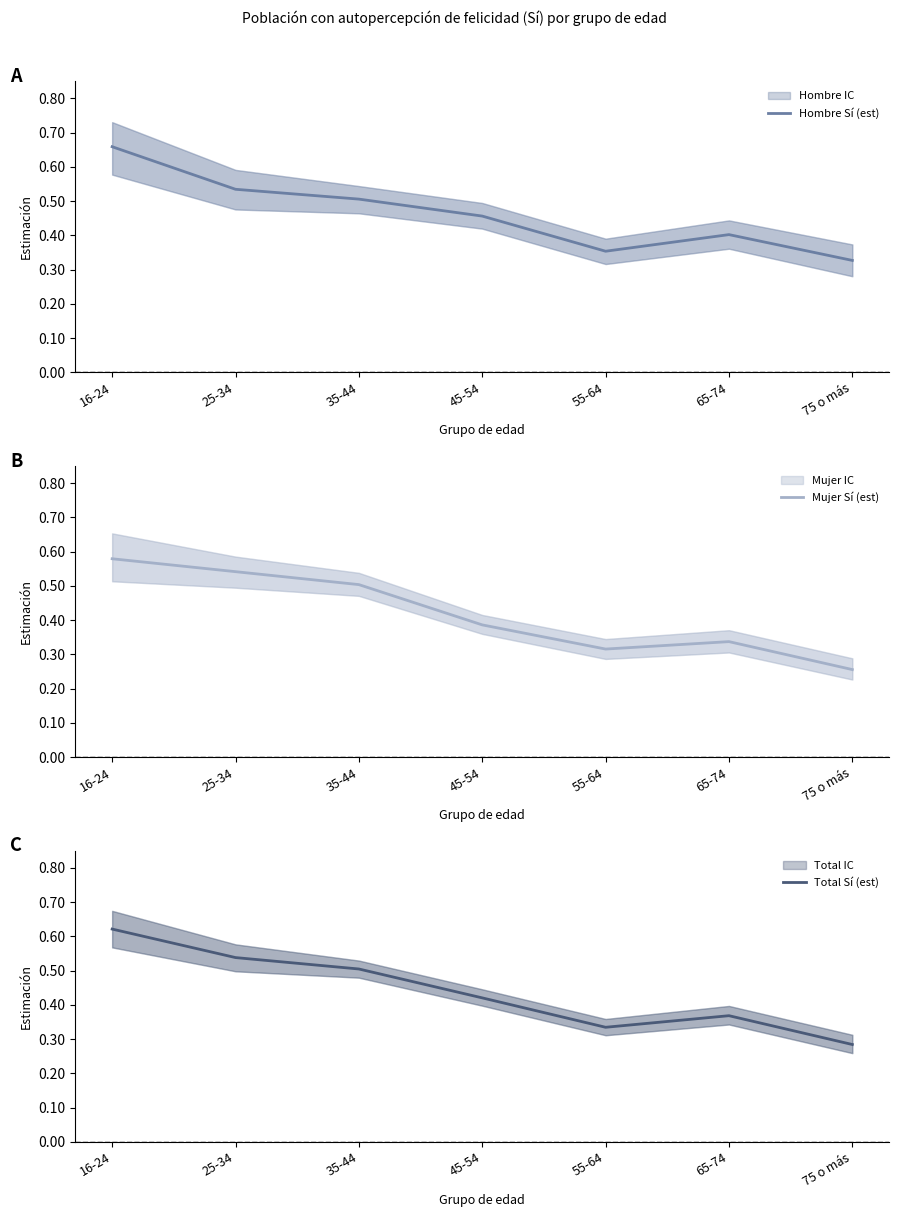

At 35-44, list the series in order from largest to smallest.

Hombre Sí (est), Total Sí (est), Mujer Sí (est)